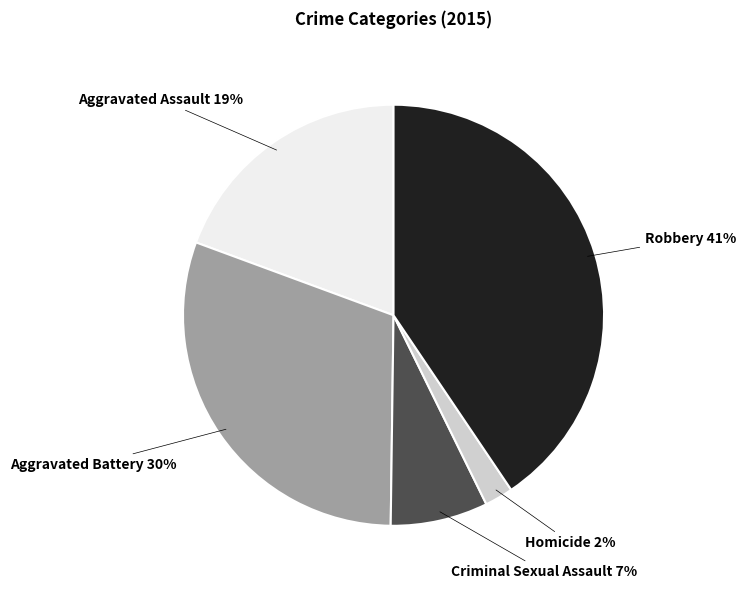

Count the number of slices in the pie.

5